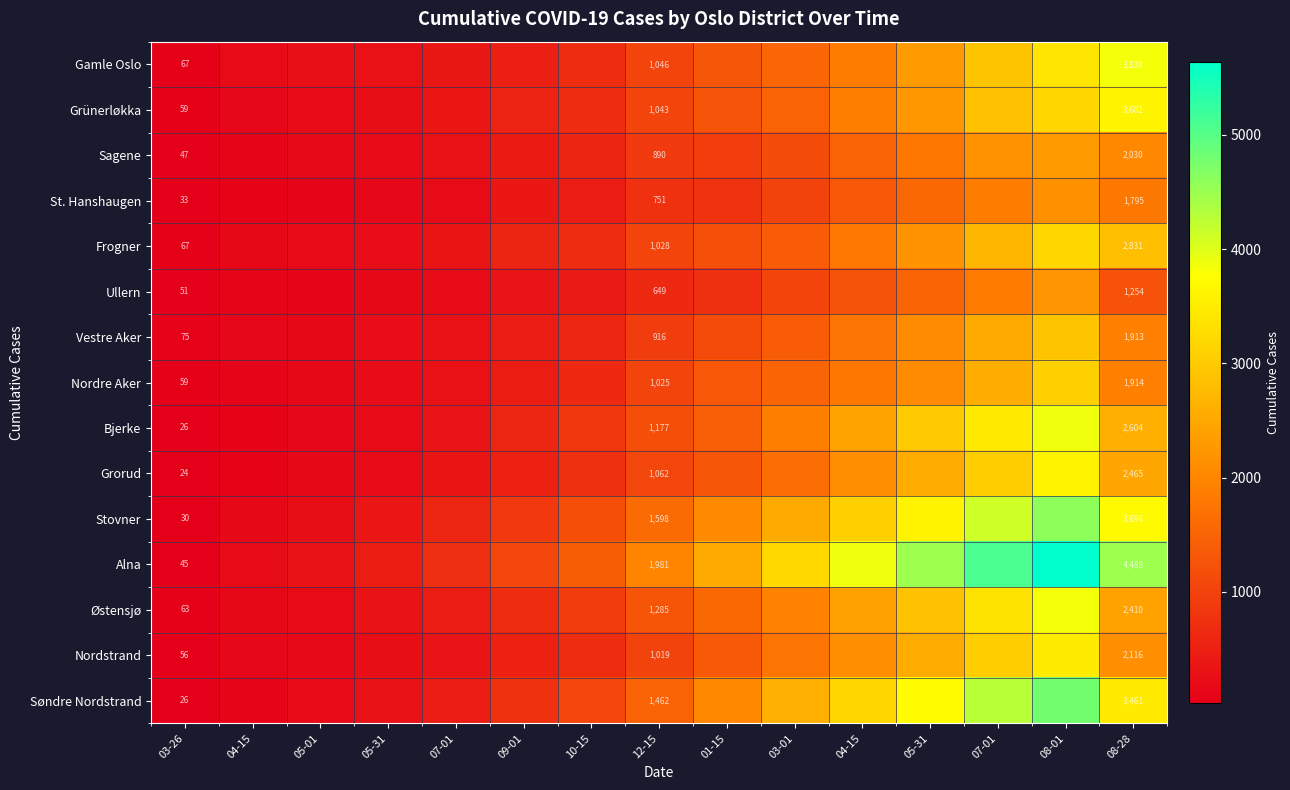

Read the Grorud value at 07-01, to the nearest 50.

3050